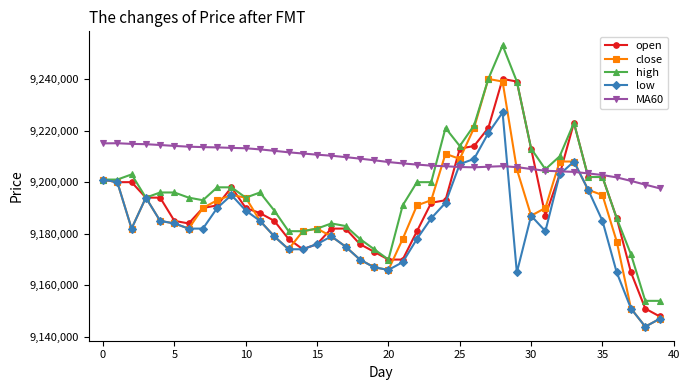

What is the value of the MA60 point at the 17th from the left?

9210250.0